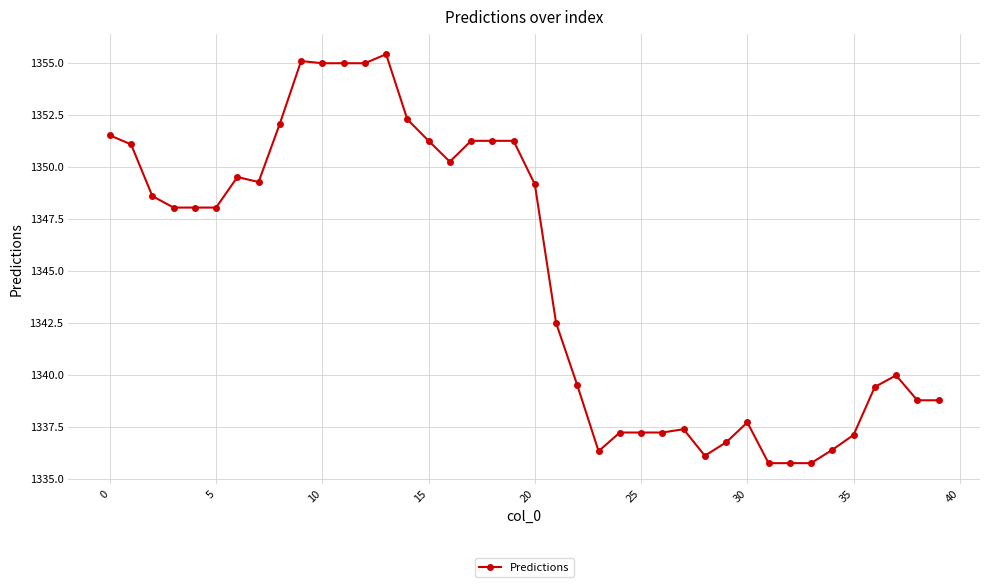

What is the difference between the maximum and minimum values?

19.7